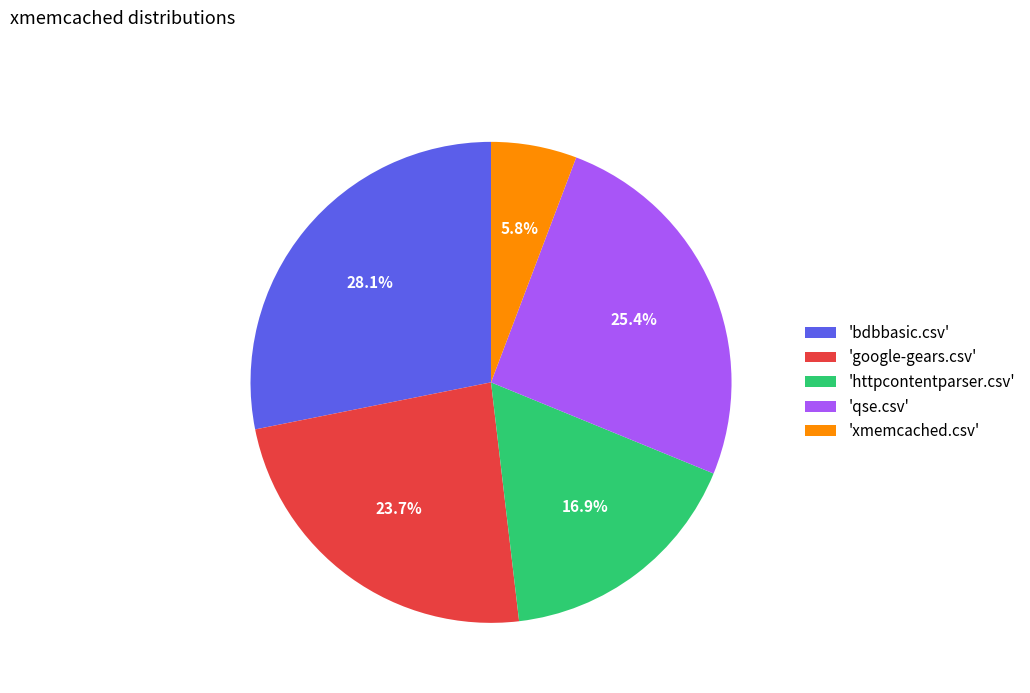

To the nearest percent, what is the average slice percentage?

20%